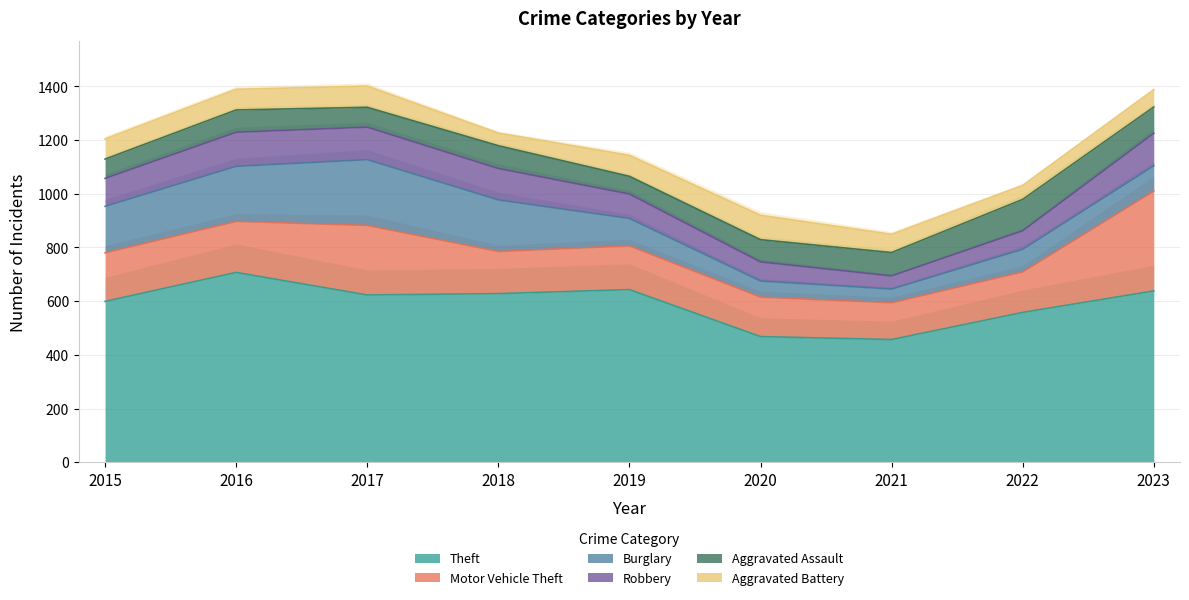

At 2022, list the series in order from smallest to largest.

Aggravated Battery, Robbery, Burglary, Aggravated Assault, Motor Vehicle Theft, Theft